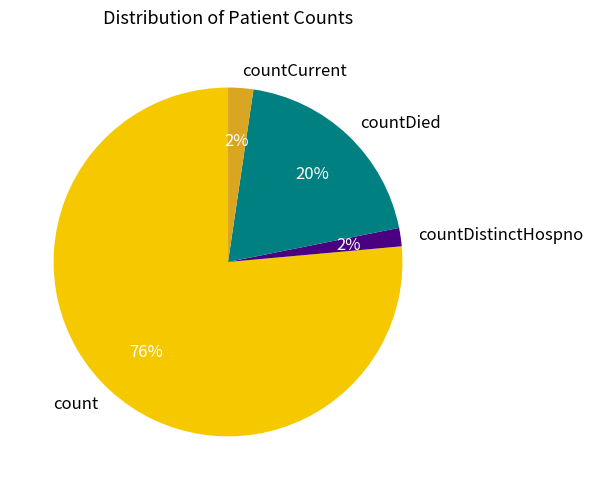

Is there a majority slice in this chart?

Yes